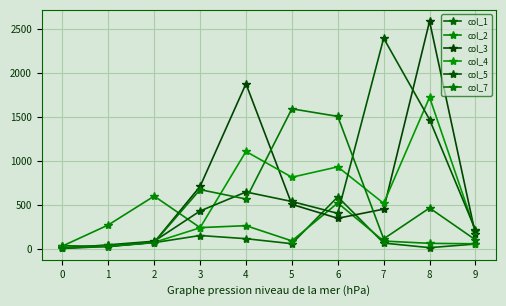

What value does the col_1 series have at 9?

53